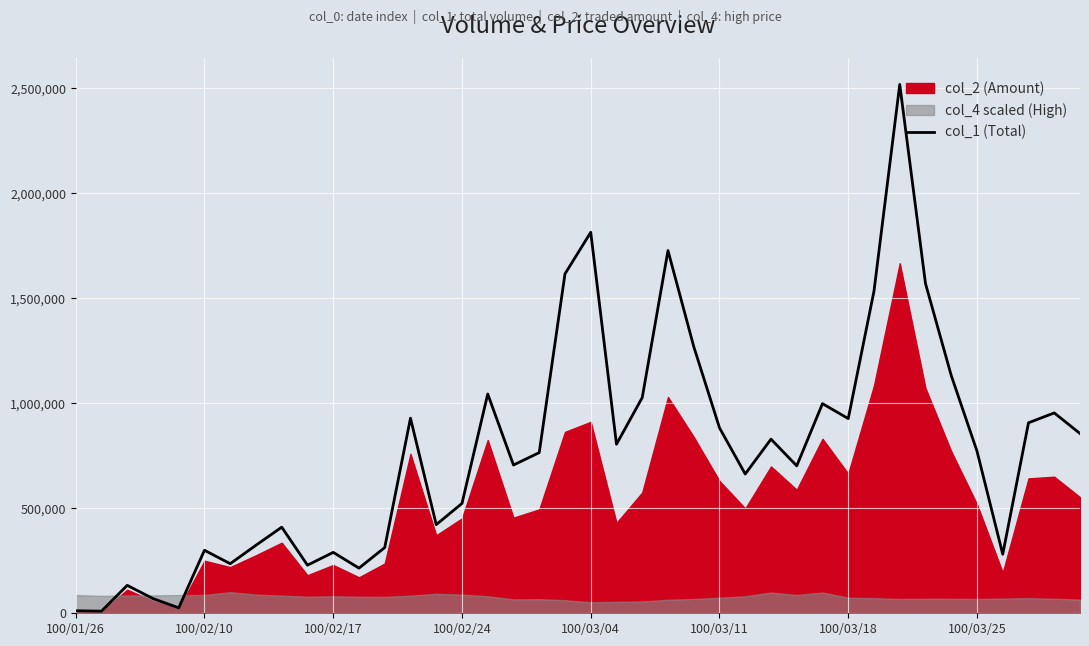

Reading right to left, list all the values displayed in this chart.

856000	954000	907000	281000	772000	1132000	1570000	2518000	1534000	927000	998000	702000	829000	663000	883000	1270000	1727000	1027000	805000	1814000	1616000	765000	706000	1044000	523000	422000	929000	313000	215000	290000	229000	410000	324000	236000	300000	26000	70000	133000	10000	12000